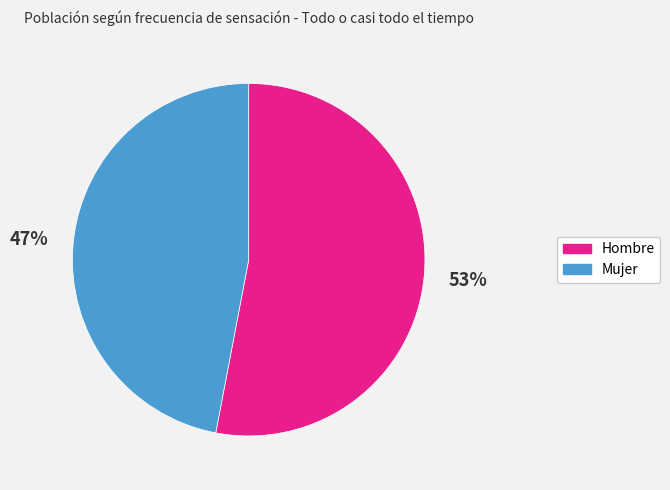

To the nearest percent, what portion does Mujer represent?

47%